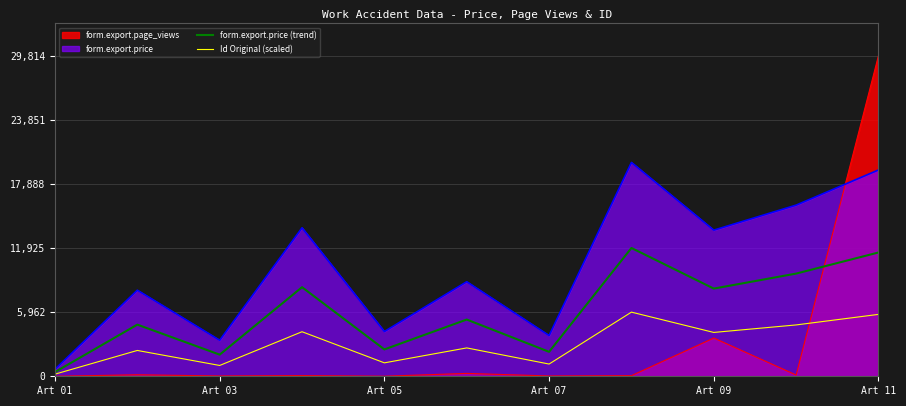

How many lines are shown in the chart?

4